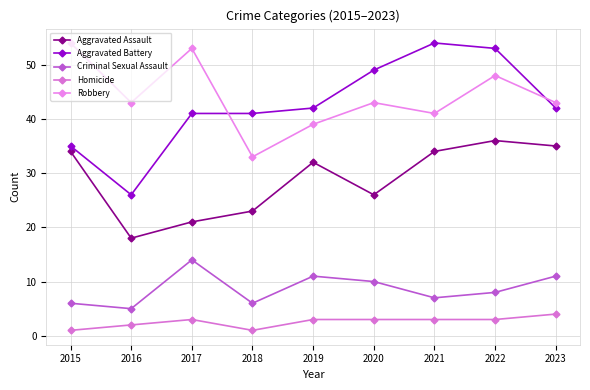

Count the number of data series in this chart.

5